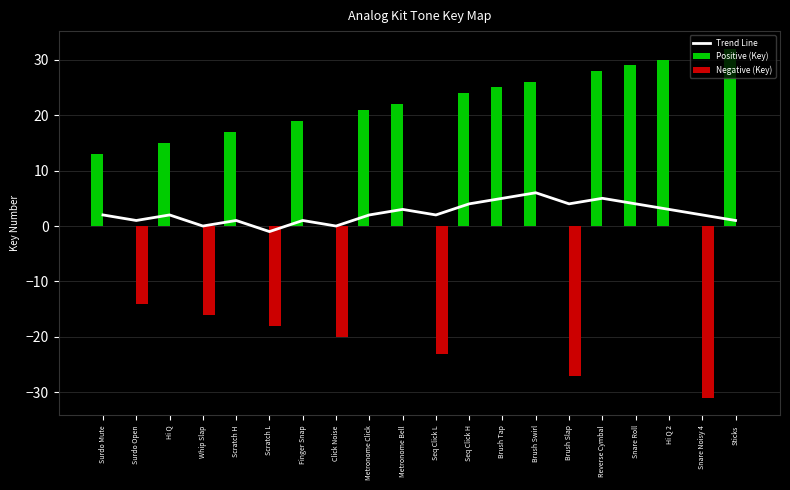

At Seq Click L, list the series in order from smallest to largest.

Negative (Key), Positive (Key), Trend Line